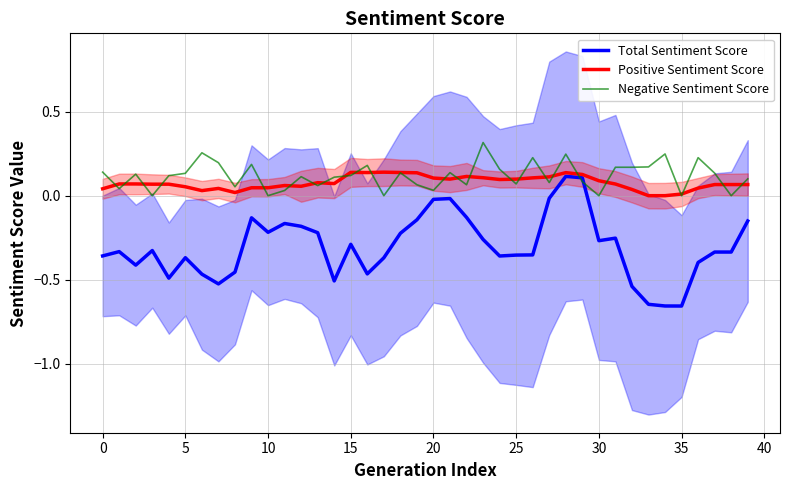

What value does the Total Sentiment Score series have at 18?

-0.2